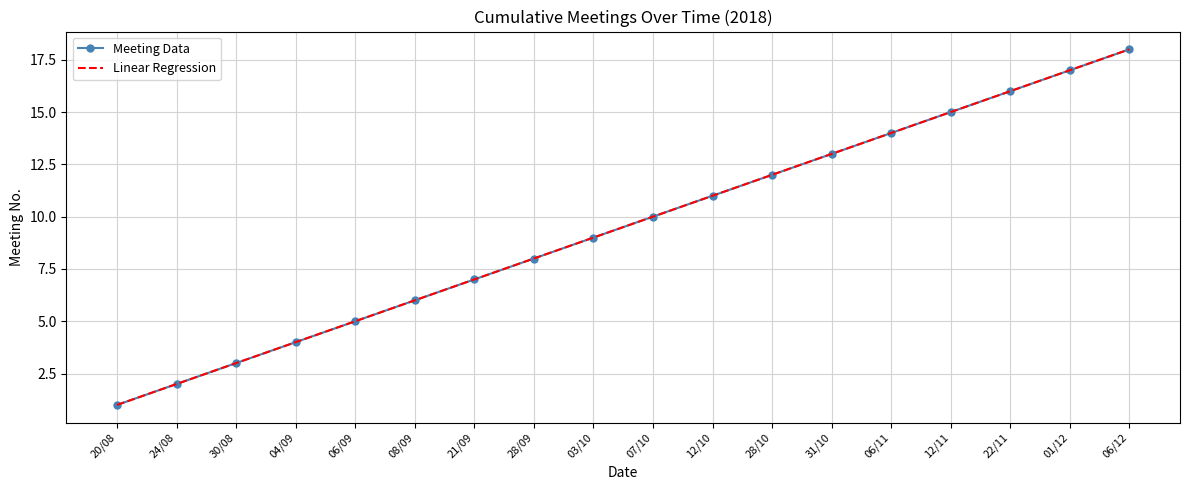

Reading right to left, extract all data points from this chart.

Meeting Data: 18.0	17.0	16.0	15.0	14.0	13.0	12.0	11.0	10.0	9.0	8.0	7.0	6.0	5.0	4.0	3.0	2.0	1.0
Linear Regression: 18.0	17.0	16.0	15.0	14.0	13.0	12.0	11.0	10.0	9.0	8.0	7.0	6.0	5.0	4.0	3.0	2.0	1.0